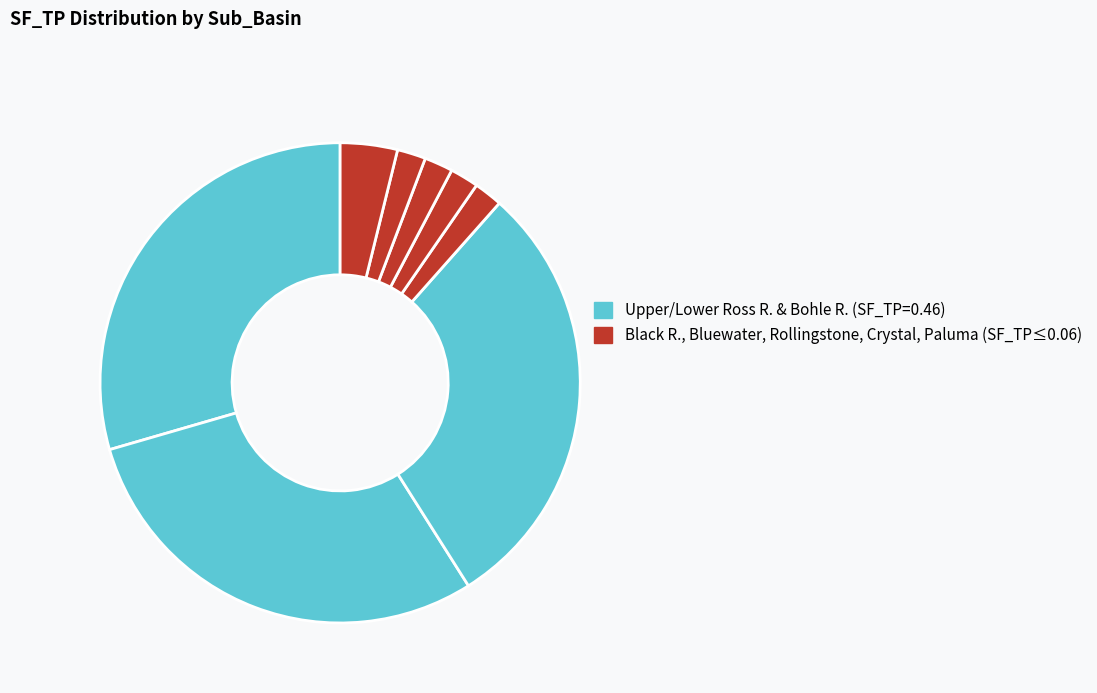

Is there a majority slice in this chart?

No